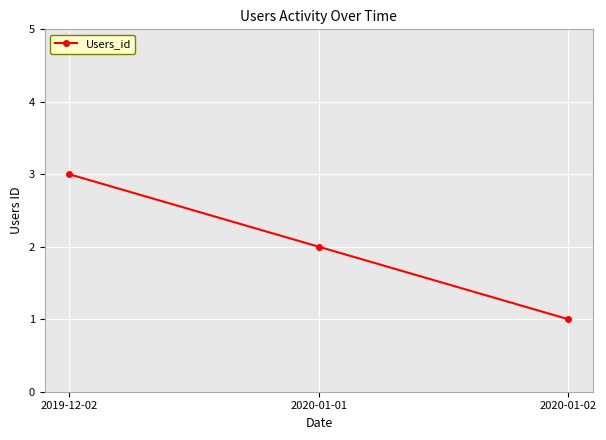

The chart shows a value of 2 at 2020-01-01. True or false?

True